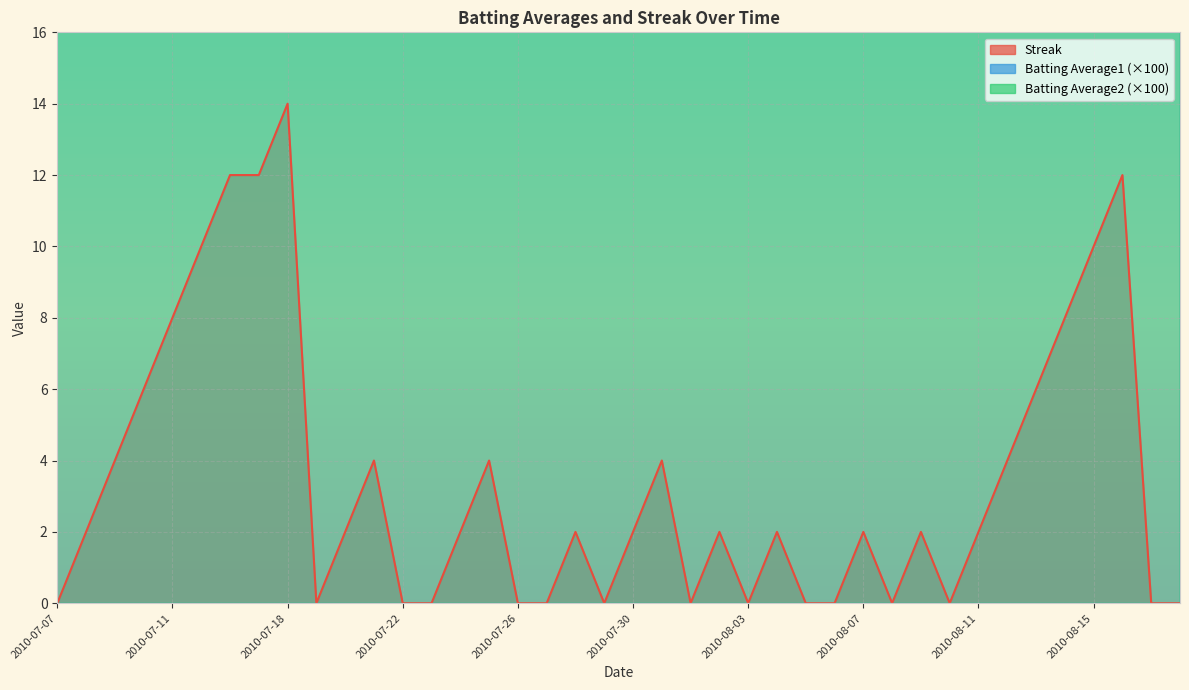

The value of Batting Average1 at 2010-07-19 is 32.0. True or false?

True